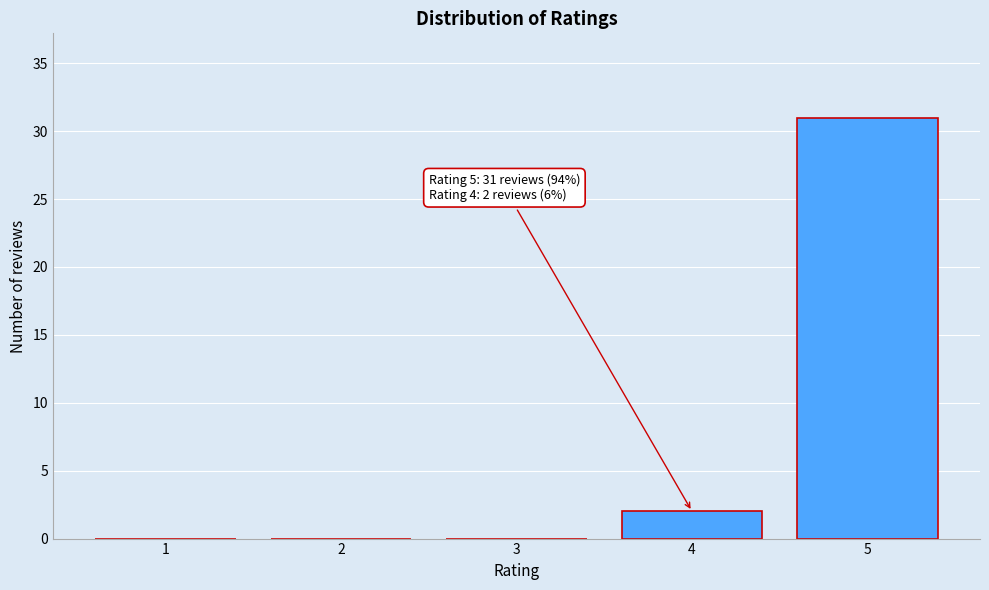

Reading right to left, list all the values displayed in this chart.

5=31	4=2	3=0	2=0	1=0